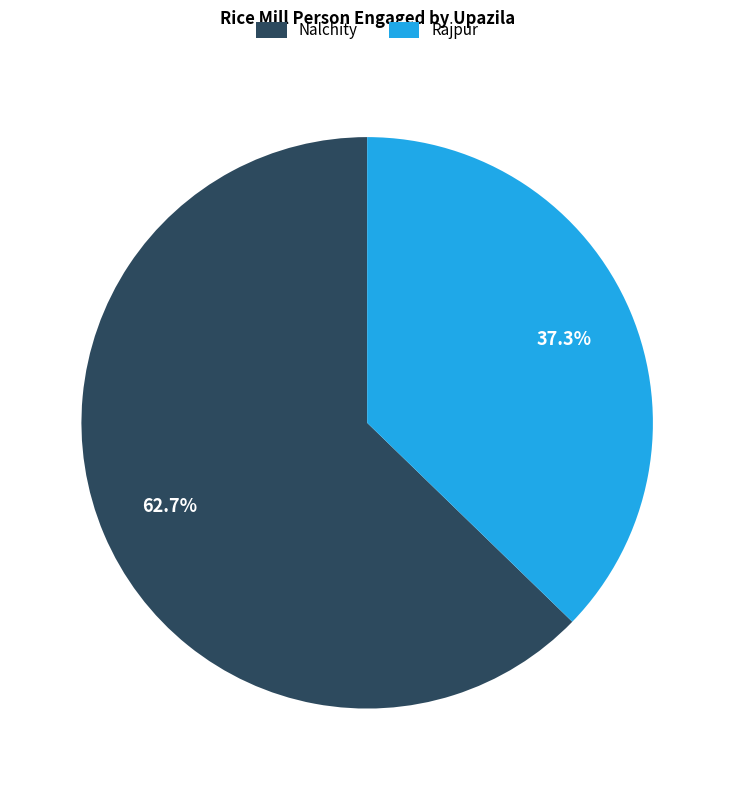

How many segments does this pie chart have?

2